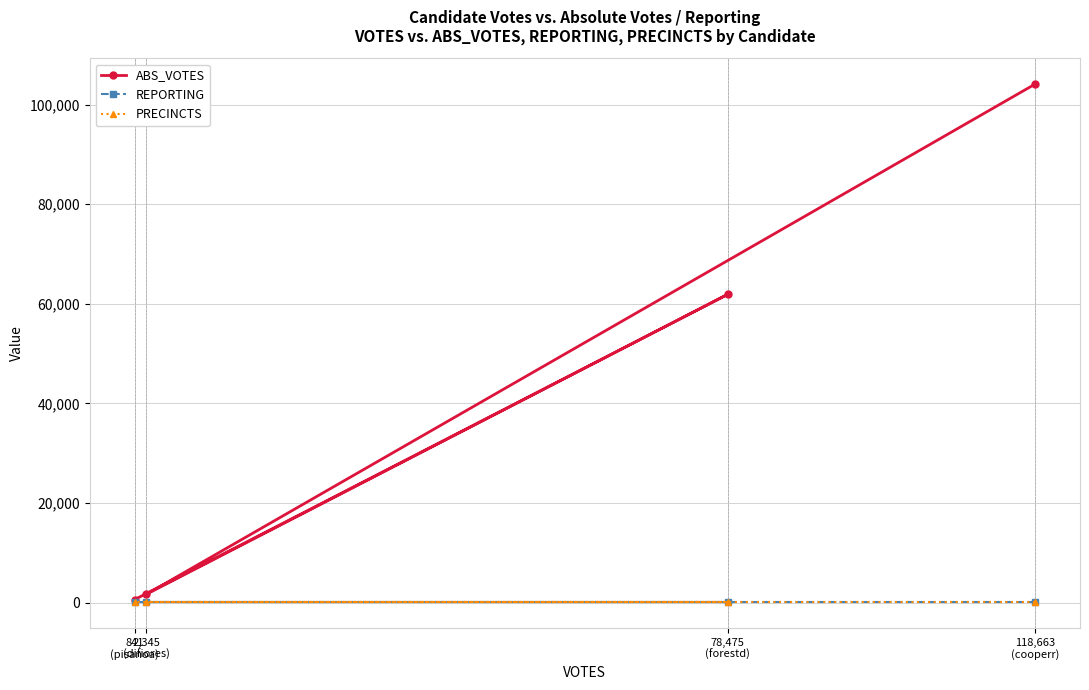

Reading right to left, extract all data points from this chart.

ABS_VOTES: 841
(pisanoa)=591	78,475
(forestd)=61902	2,345
(difiores)=1631	118,663
(cooperr)=104096
REPORTING: 841
(pisanoa)=101	78,475
(forestd)=101	2,345
(difiores)=101	118,663
(cooperr)=101
PRECINCTS: 841
(pisanoa)=101	78,475
(forestd)=101	2,345
(difiores)=101	118,663
(cooperr)=101